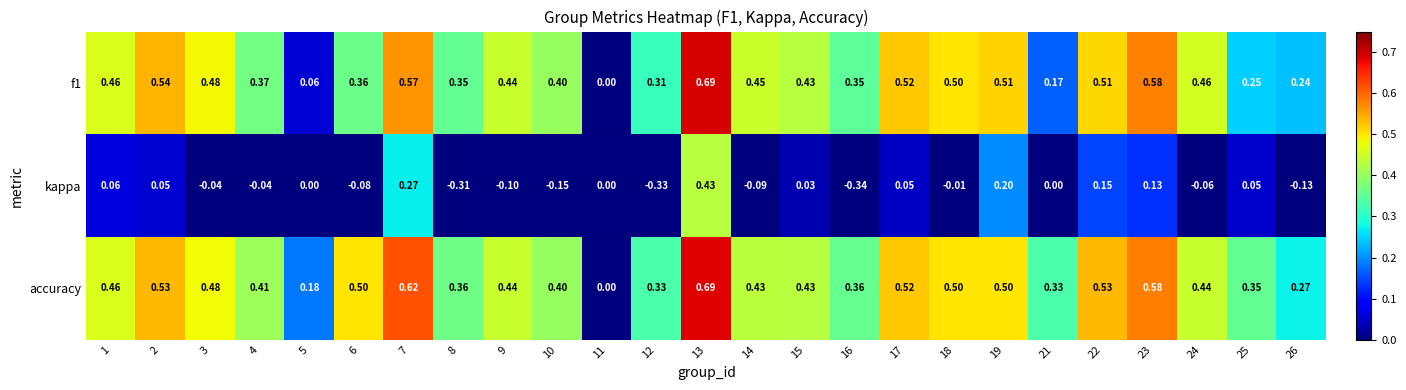

How many data points in accuracy are above 0?

24